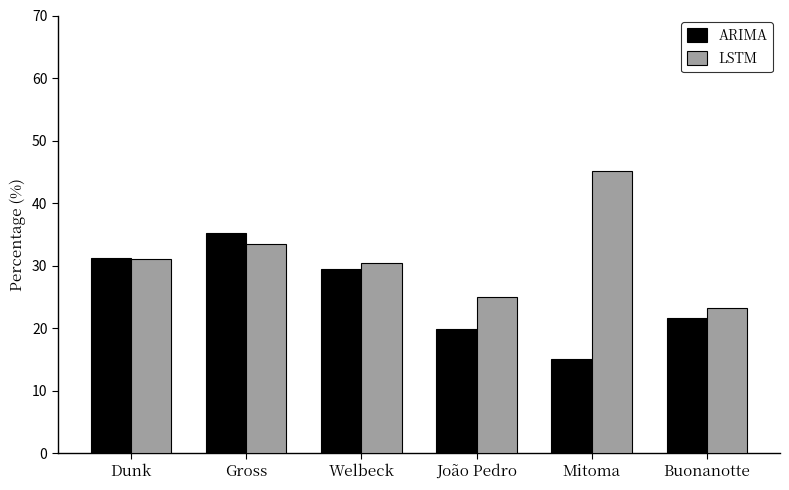

Are the bars horizontal?

No